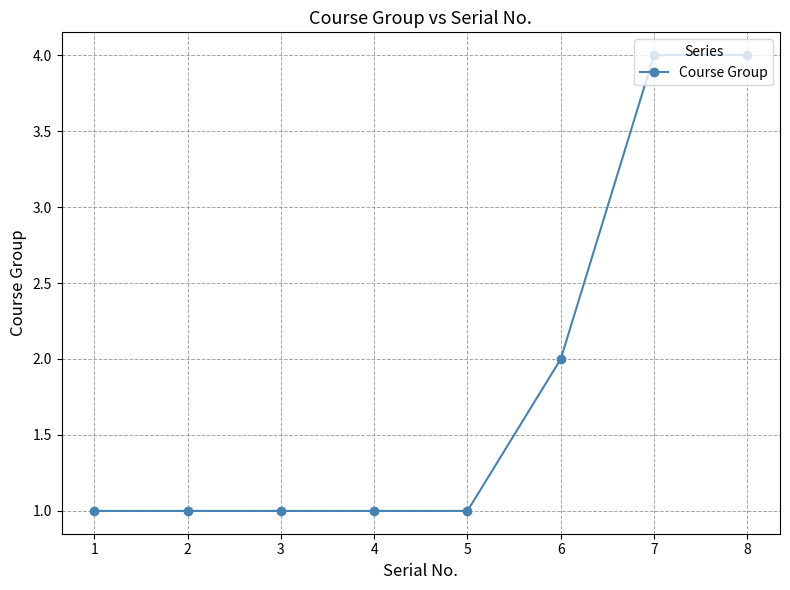

What is the average value?

2